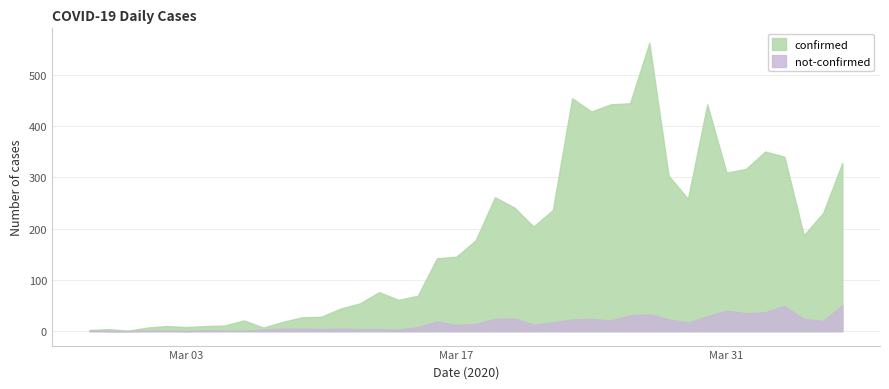

Reading left to right, transcribe all the data shown in this chart.

confirmed: 2020-02-27=2	2020-02-28=4	2020-02-29=1	2020-03-01=7	2020-03-02=10	2020-03-03=8	2020-03-04=10	2020-03-05=11	2020-03-06=21	2020-03-07=7	2020-03-08=18	2020-03-09=27	2020-03-10=28	2020-03-11=44	2020-03-12=54	2020-03-13=76	2020-03-14=61	2020-03-15=69	2020-03-16=142	2020-03-17=145	2020-03-18=177	2020-03-19=261	2020-03-20=241	2020-03-21=204	2020-03-22=236	2020-03-23=454	2020-03-24=428	2020-03-25=442	2020-03-26=444	2020-03-27=562	2020-03-28=303	2020-03-29=258	2020-03-30=442	2020-03-31=309	2020-04-01=316	2020-04-02=350	2020-04-03=340	2020-04-04=187	2020-04-05=230	2020-04-06=328
not-confirmed: 2020-02-27=2	2020-02-28=0	2020-02-29=0	2020-03-01=1	2020-03-02=1	2020-03-03=0	2020-03-04=2	2020-03-05=1	2020-03-06=1	2020-03-07=3	2020-03-08=5	2020-03-09=5	2020-03-10=4	2020-03-11=5	2020-03-12=4	2020-03-13=4	2020-03-14=3	2020-03-15=8	2020-03-16=19	2020-03-17=12	2020-03-18=14	2020-03-19=24	2020-03-20=25	2020-03-21=13	2020-03-22=17	2020-03-23=23	2020-03-24=24	2020-03-25=21	2020-03-26=31	2020-03-27=33	2020-03-28=23	2020-03-29=17	2020-03-30=29	2020-03-31=40	2020-04-01=35	2020-04-02=37	2020-04-03=49	2020-04-04=24	2020-04-05=20	2020-04-06=51